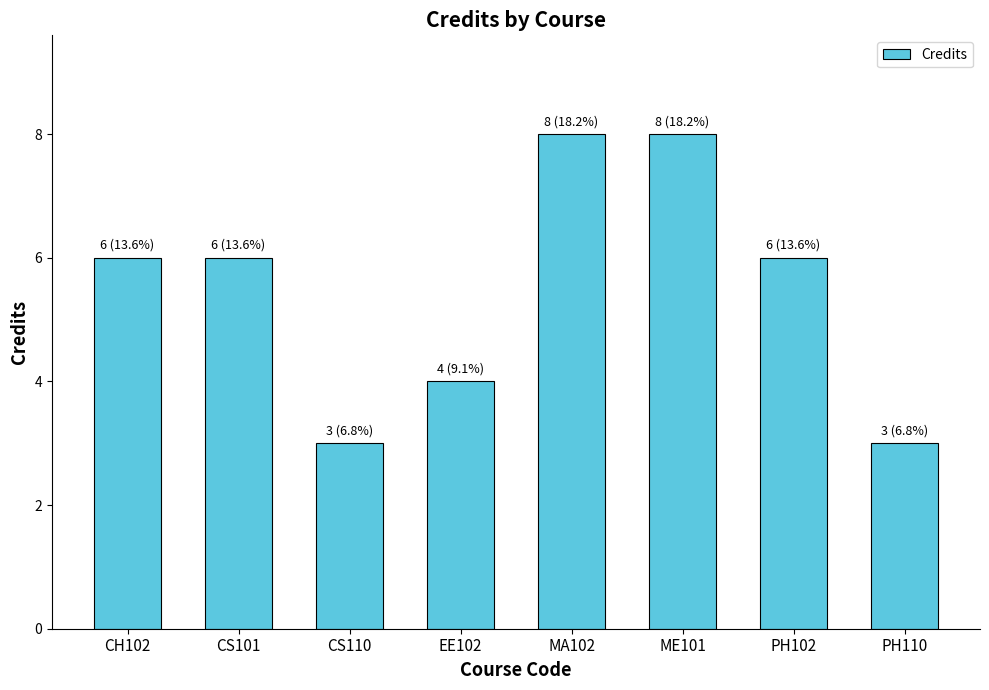

What is the minimum value shown in the chart?

3